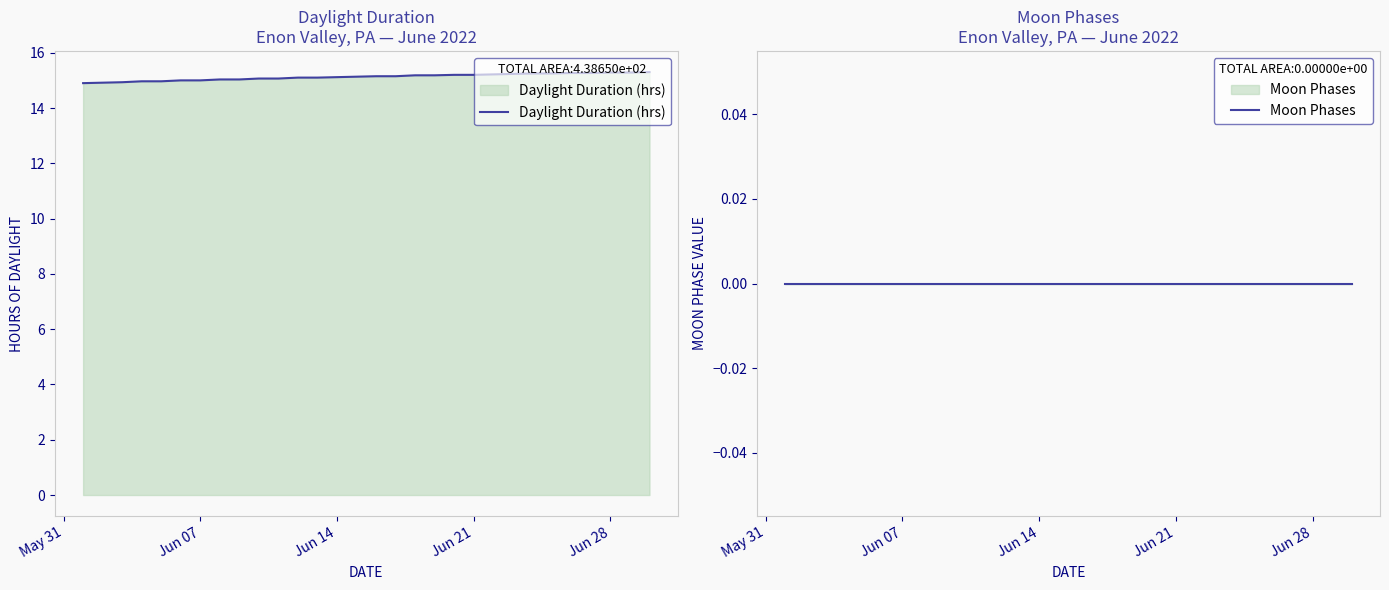

Is it true that Daylight Duration (hrs) equals 15.1 at Jun 14?

True